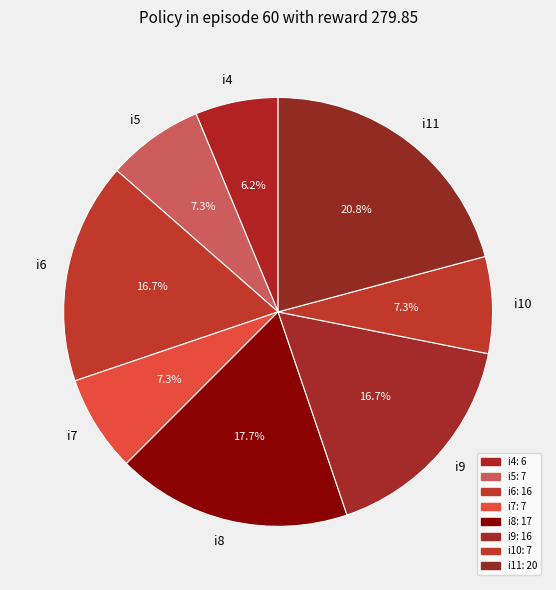

To the nearest percent, what is the difference between the largest and smallest slice percentages?

15%